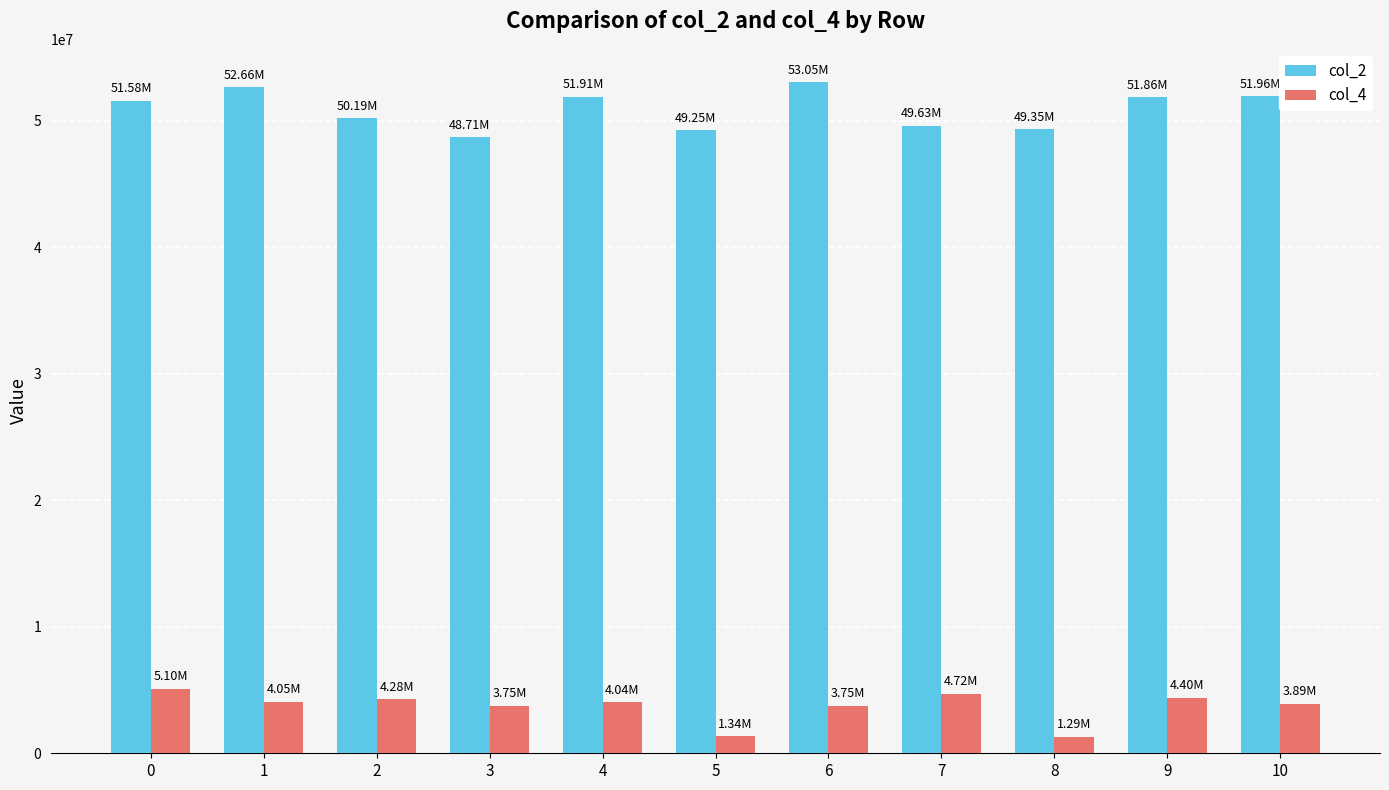

Is the value of col_4 at 9 greater than the value of col_2 at 7?

No